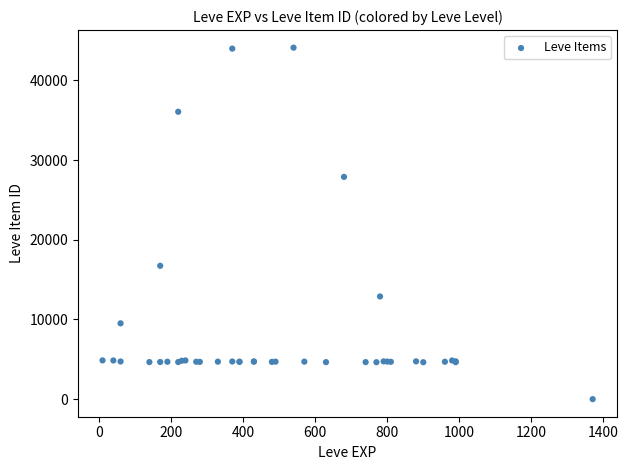

What Y value in the scatter plot is closest to 22050?

16734